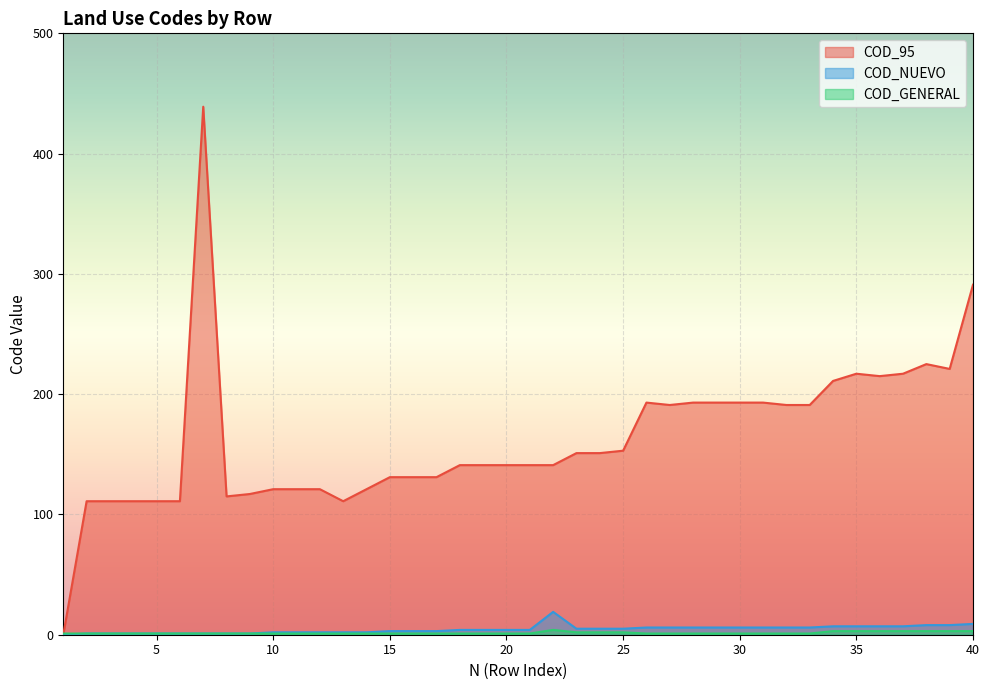

True or false: COD_NUEVO has a value of 2 at 14.

True